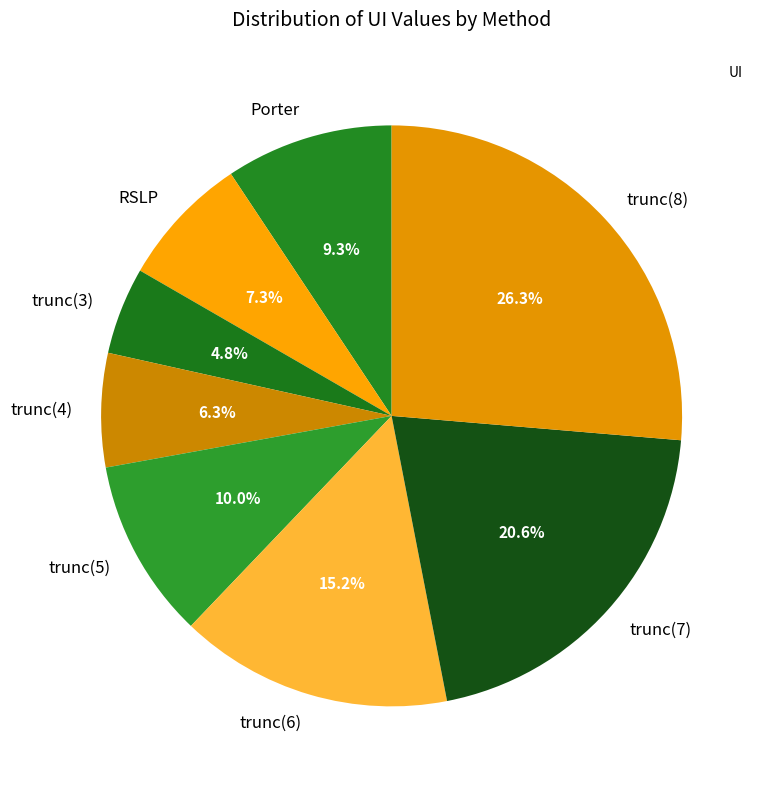

Do trunc(5) and trunc(4) together represent more than half of the pie?

No